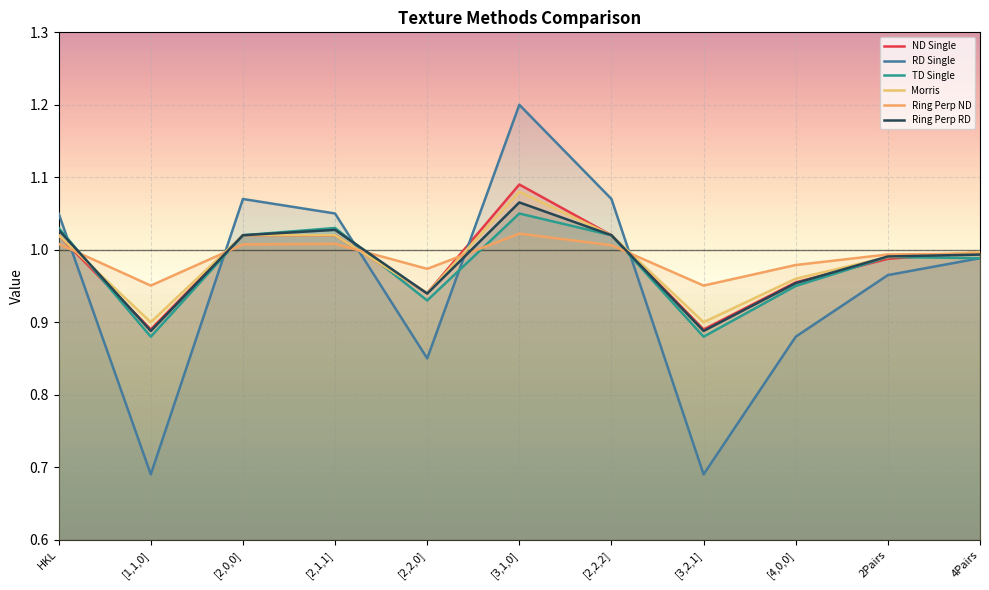

True or false: RD Single has more than 1 points higher than both neighbors.

True